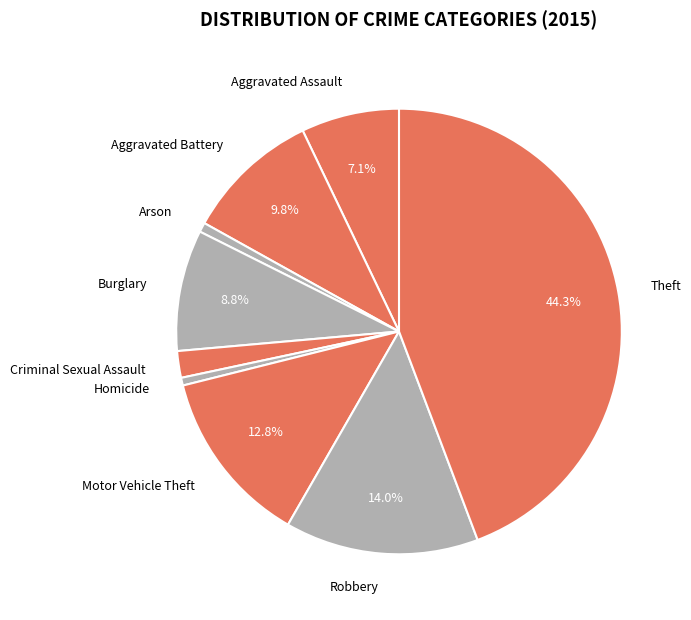

How many slices are in this pie chart?

9